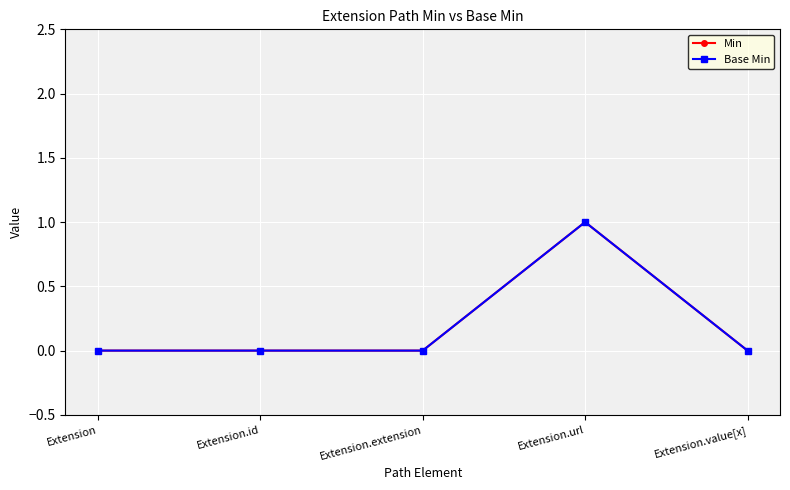

Which category has the lowest value in the Min series?

Extension